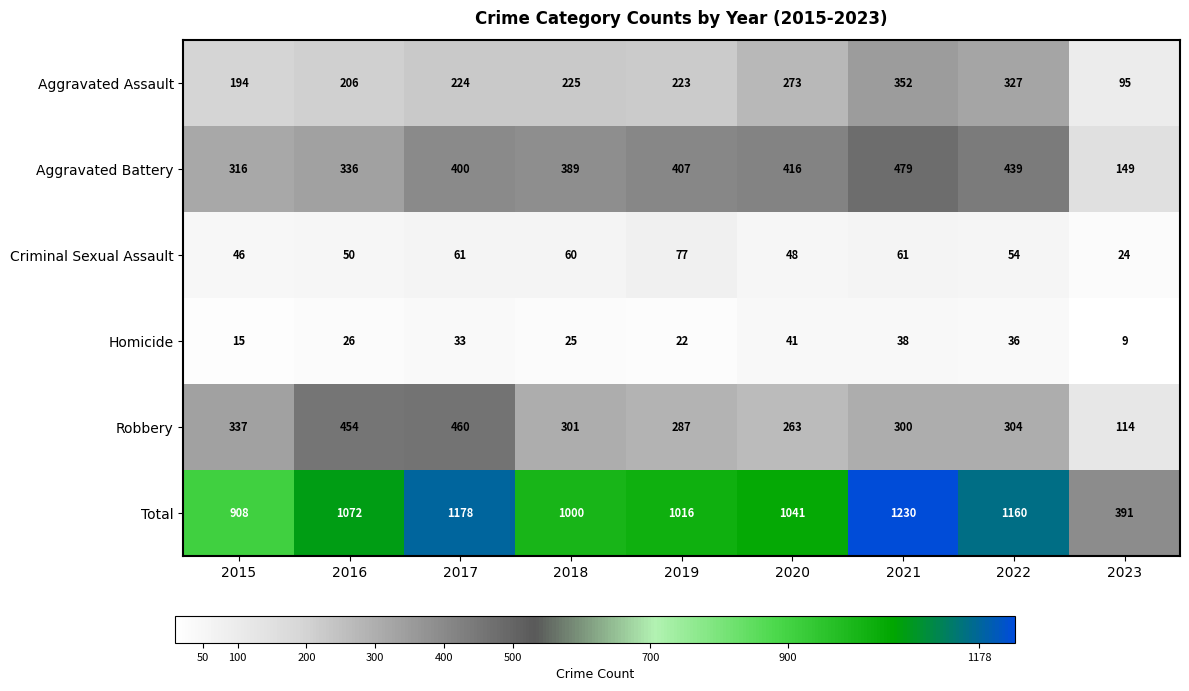

Where does the Total series first go above 1041?

2016